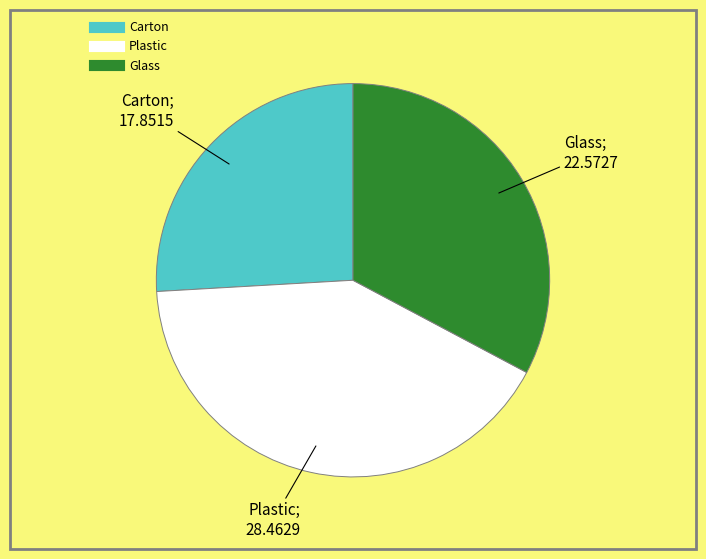

Count the number of slices in the pie.

3